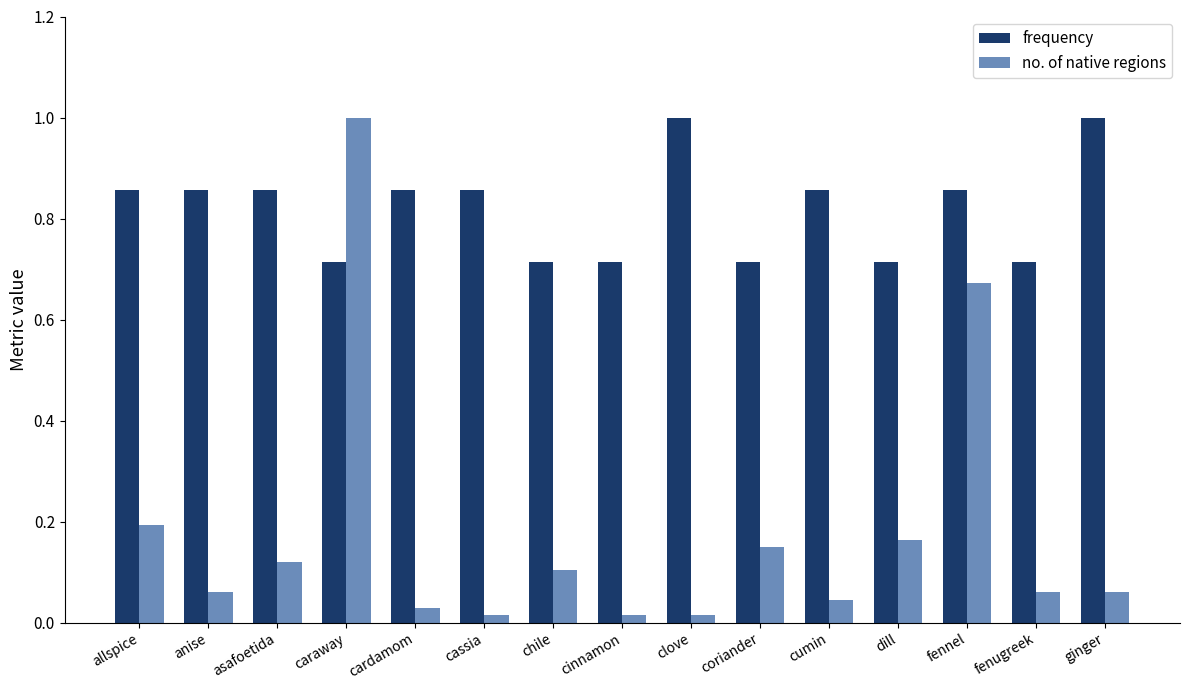

What is the label of the 9th bar from the left?

clove